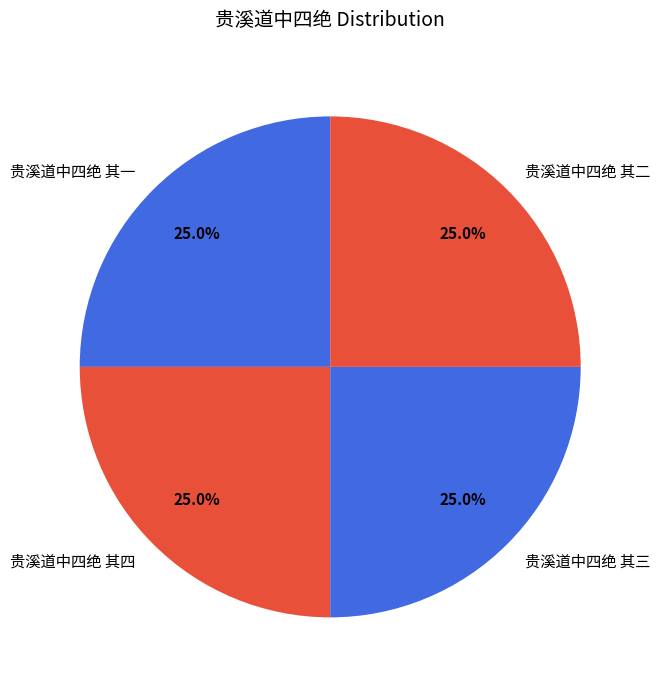

Combined, what portion of the pie is 贵溪道中四绝 其四 and 贵溪道中四绝 其三?

50.0%